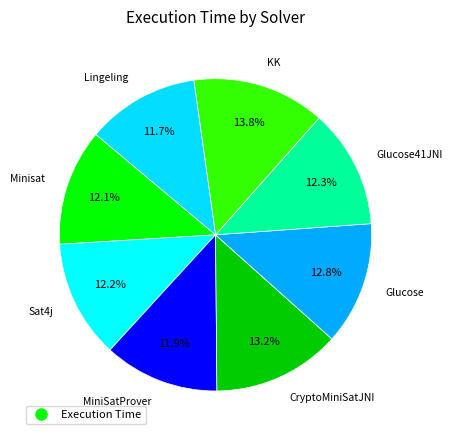

Which category has the biggest portion of the pie?

KK